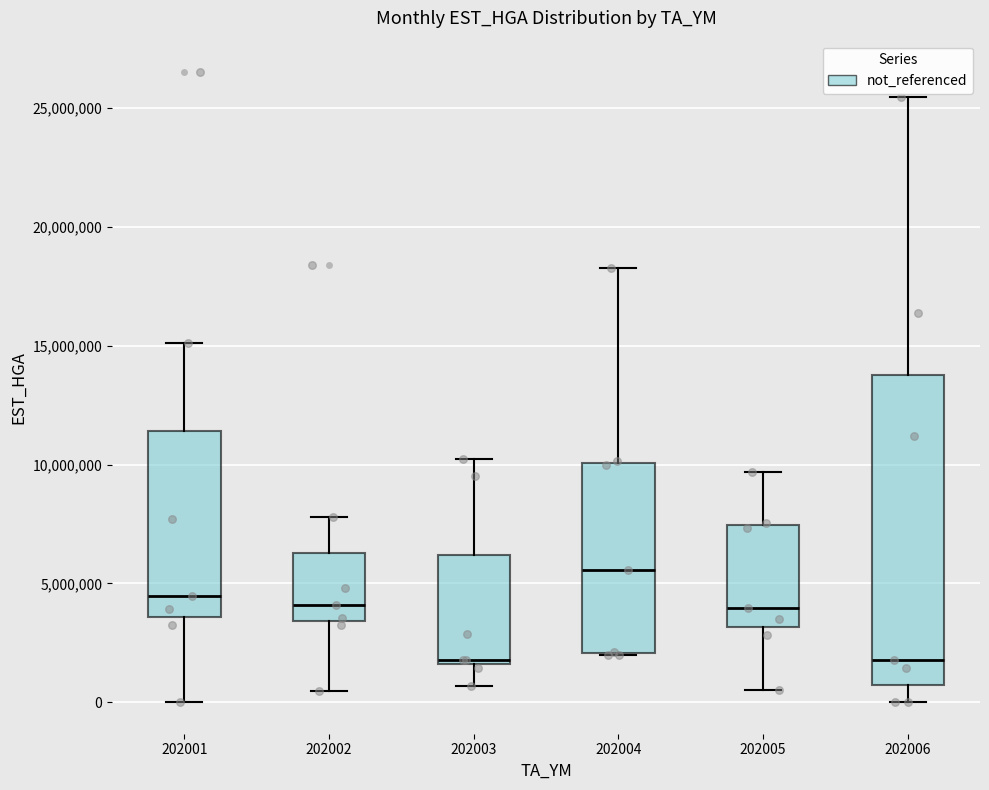

Reading left to right, transcribe this box plot: for each box, give where its median line is, the range the box spans, and where its two whiskers end, as read against the y-axis. The values are not printed on the chart, so give them approximately, as read against the axis.

202001: median 4500000, box 3500000 to 11500000, whiskers 0 to 15000000
202002: median 4000000, box 3500000 to 6500000, whiskers 500000 to 8000000
202003: median 2000000, box 1500000 to 6000000, whiskers 500000 to 10000000
202004: median 5500000, box 2000000 to 10000000, whiskers 2000000 to 18500000
202005: median 4000000, box 3000000 to 7500000, whiskers 500000 to 9500000
202006: median 2000000, box 500000 to 14000000, whiskers 0 to 25500000